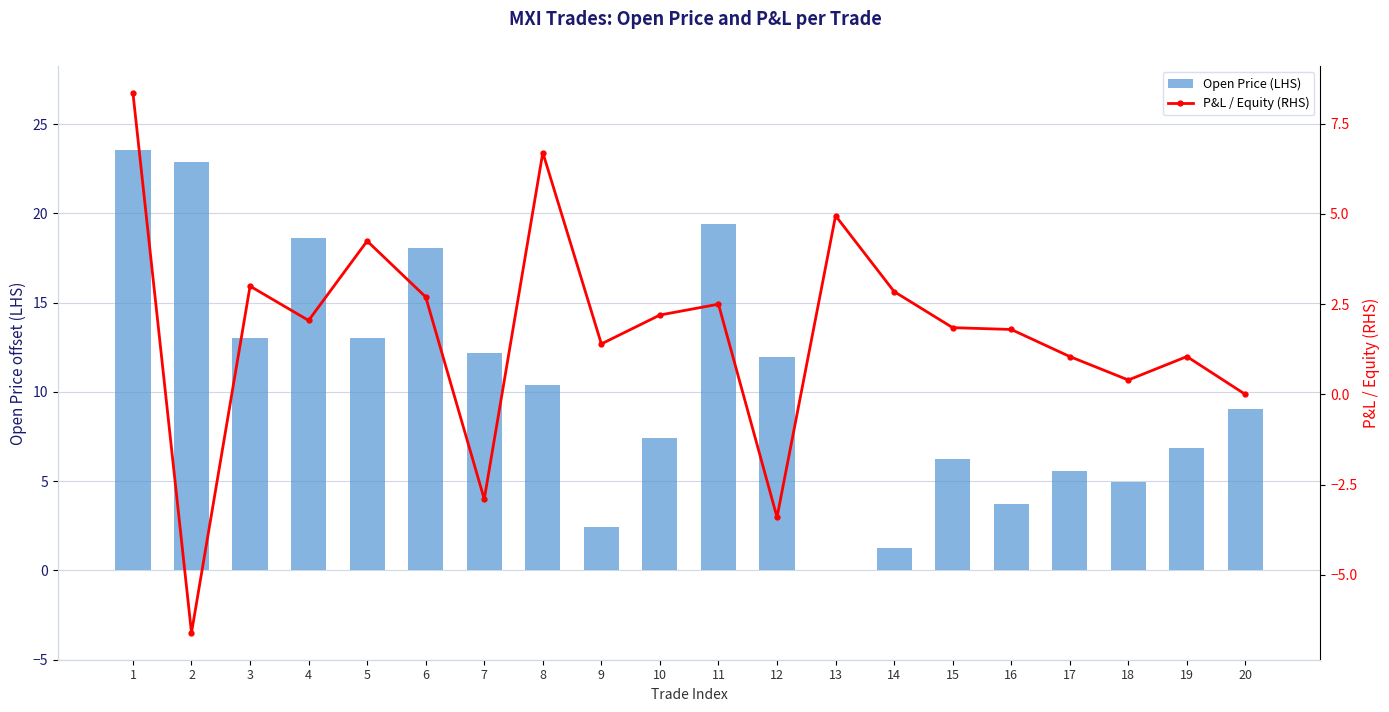

List the labels in order of P&L / Equity (RHS) value, largest first.

1, 8, 13, 5, 3, 14, 6, 11, 10, 4, 15, 16, 9, 17, 19, 18, 20, 7, 12, 2